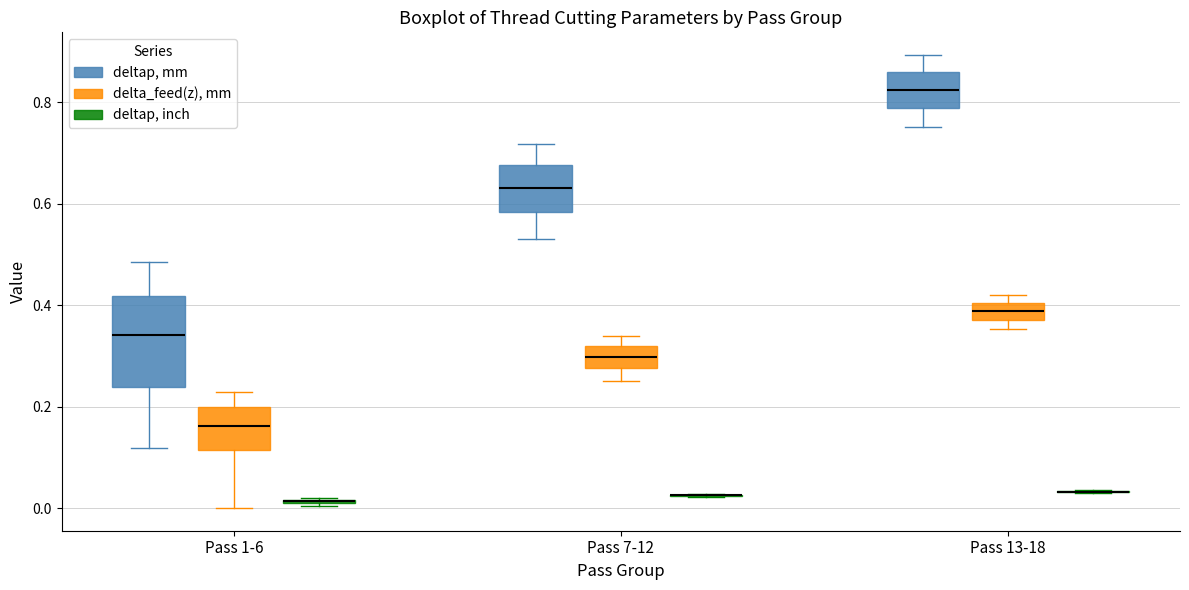

Where does the upper whisker of the box for Pass 13-18 (deltap, mm) end on the y-axis? The values are not printed on the chart, so give them approximately, as read against the axis.

0.90